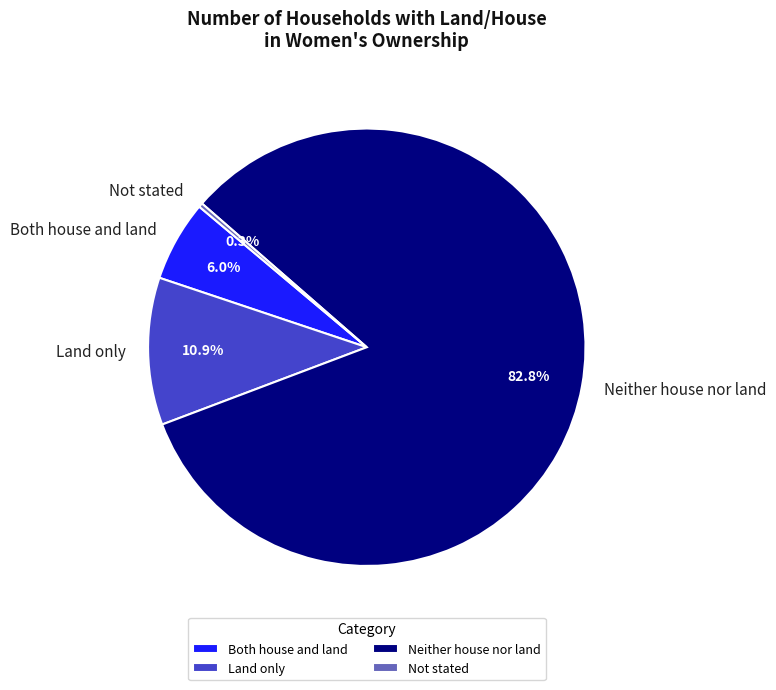

Is it true that Neither house nor land is 83% of the pie?

True